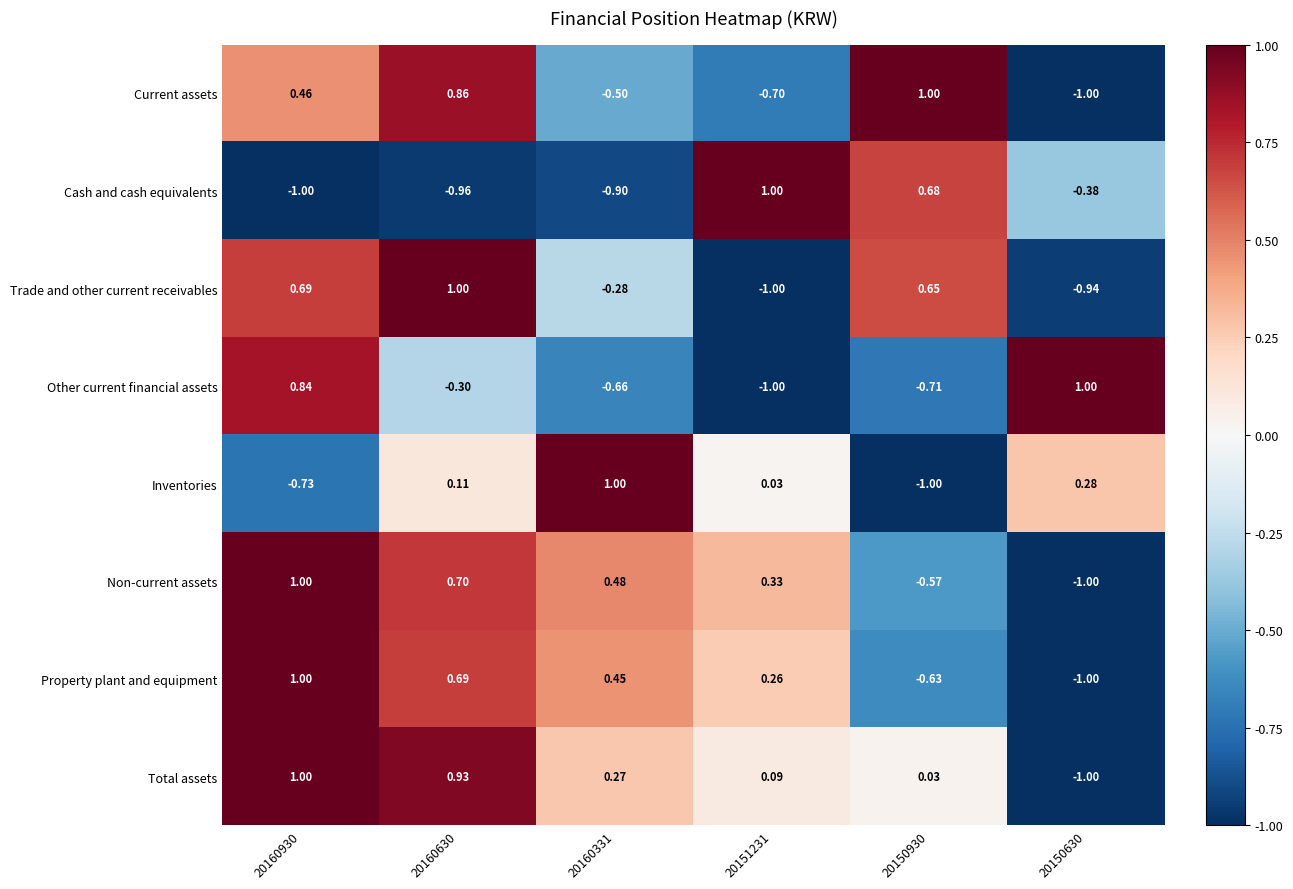

Between 20160630 and 20160331, which series saw the biggest shift?

Current assets